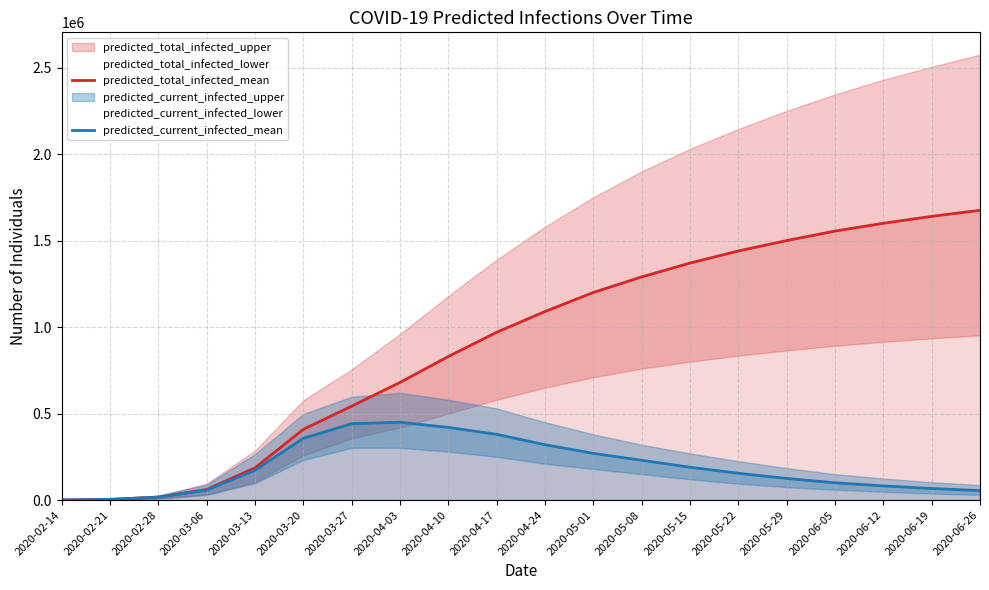

What is the highest value of the predicted_current_infected_mean series?

450000